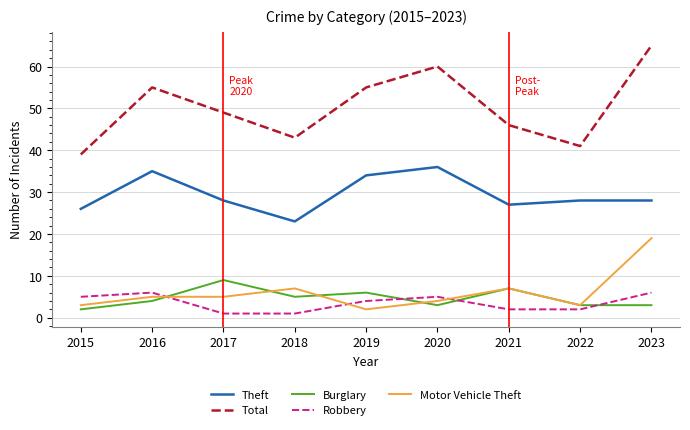

What is the sum of all Total values?

453